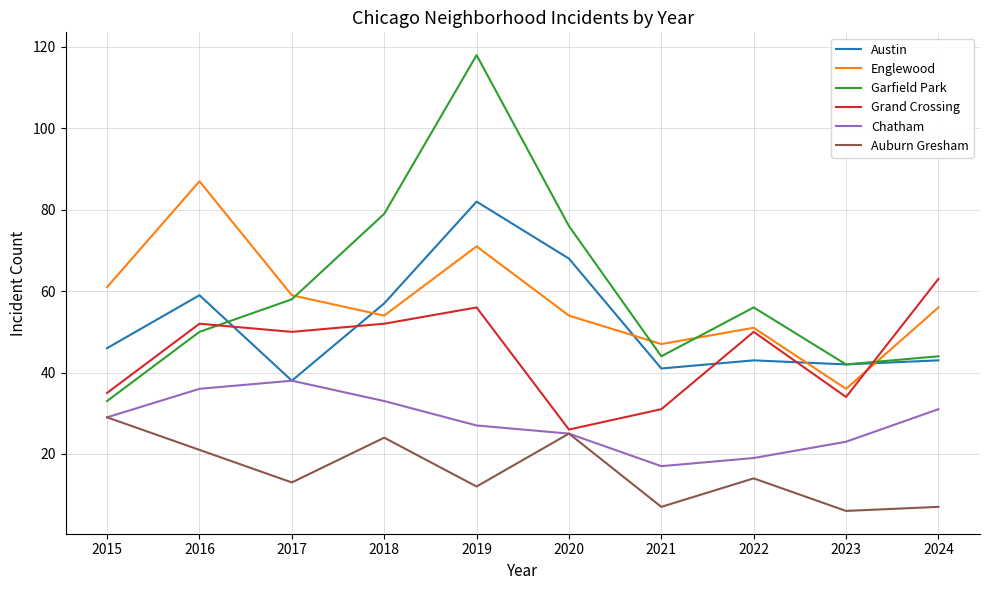

Reading left to right, transcribe all the data shown in this chart.

Austin: 46	59	38	57	82	68	41	43	42	43
Englewood: 61	87	59	54	71	54	47	51	36	56
Garfield Park: 33	50	58	79	118	76	44	56	42	44
Grand Crossing: 35	52	50	52	56	26	31	50	34	63
Chatham: 29	36	38	33	27	25	17	19	23	31
Auburn Gresham: 29	21	13	24	12	25	7	14	6	7